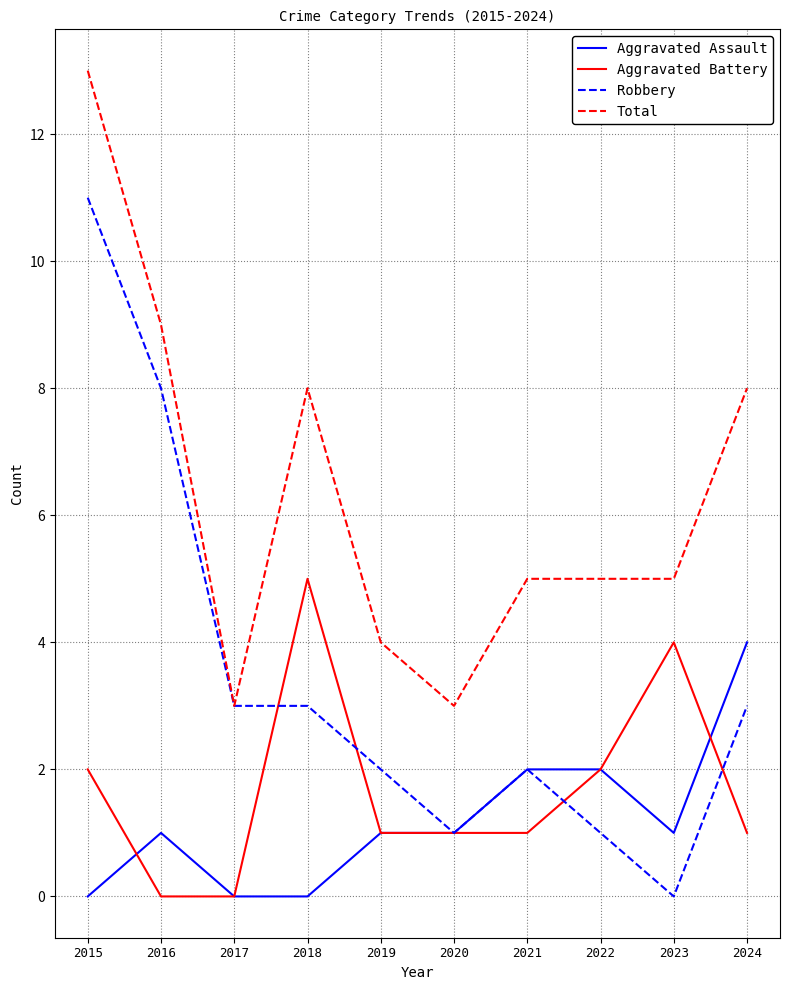

Rank the series at 2023 from lowest to highest value.

Robbery, Aggravated Assault, Aggravated Battery, Total